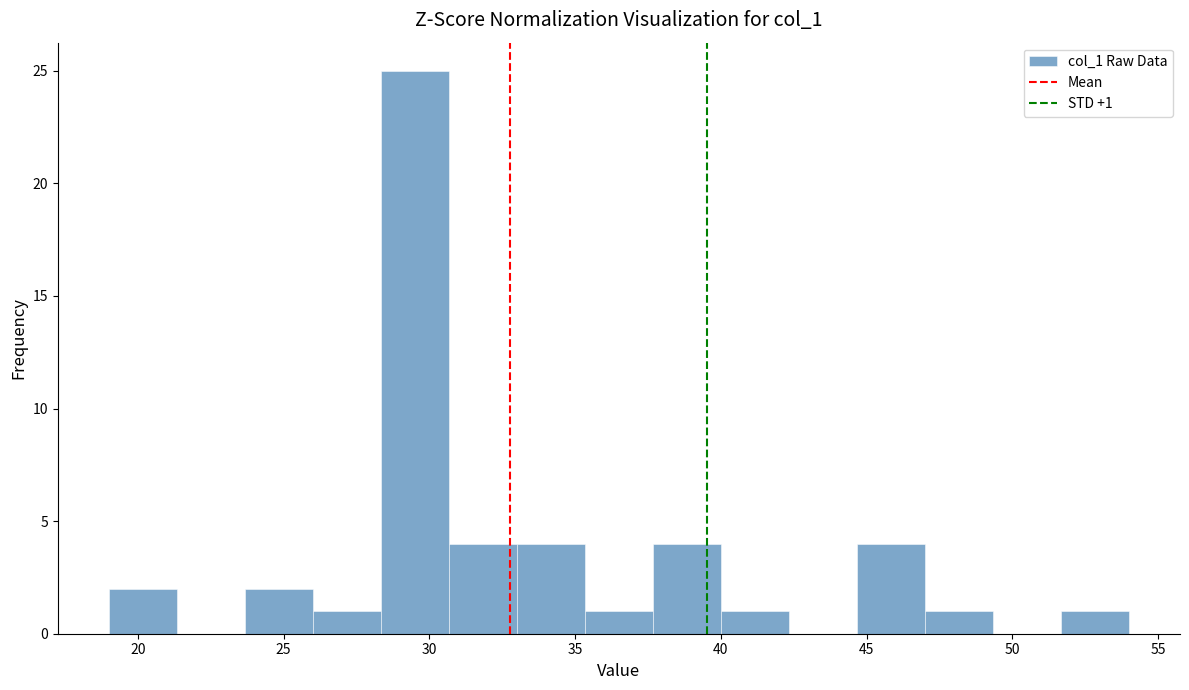

Which range on the x-axis has the tallest bar?

28.5 to 30.5